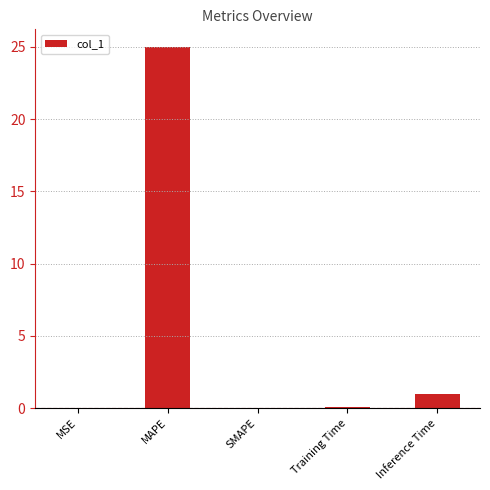

What is the sum of all values?

26.0